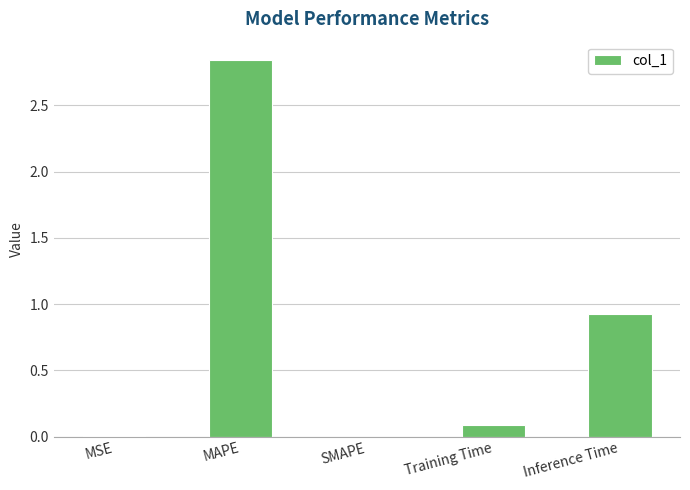

Between SMAPE and Training Time, which is larger?

Training Time